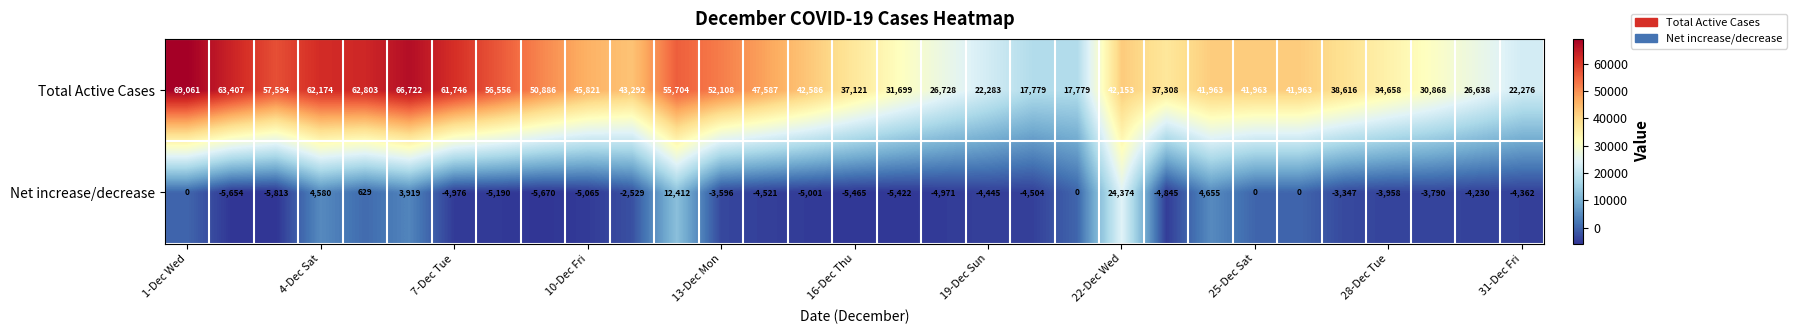

Rank the series by their average value, from lowest to highest.

Net increase/decrease, Total Active Cases